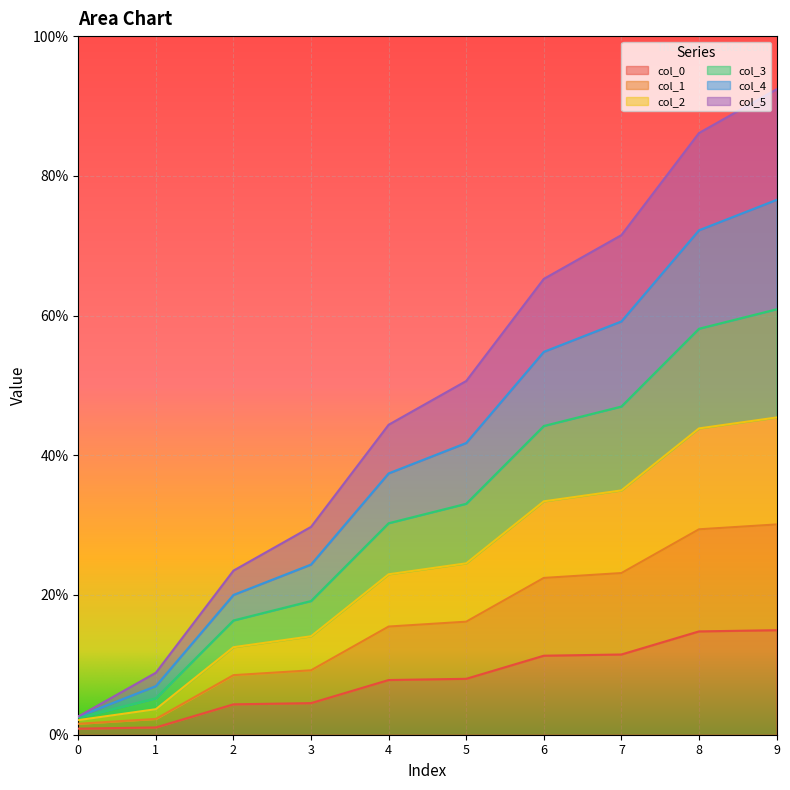

The value of col_0 at 7 is 5.3. True or false?

False